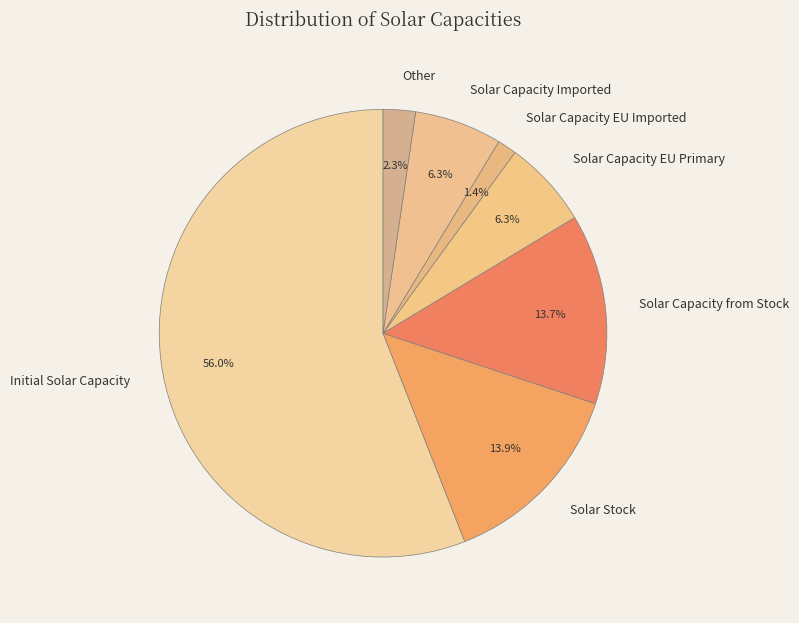

Combined, do Solar Capacity EU Imported and Solar Capacity Imported account for over 50%?

No